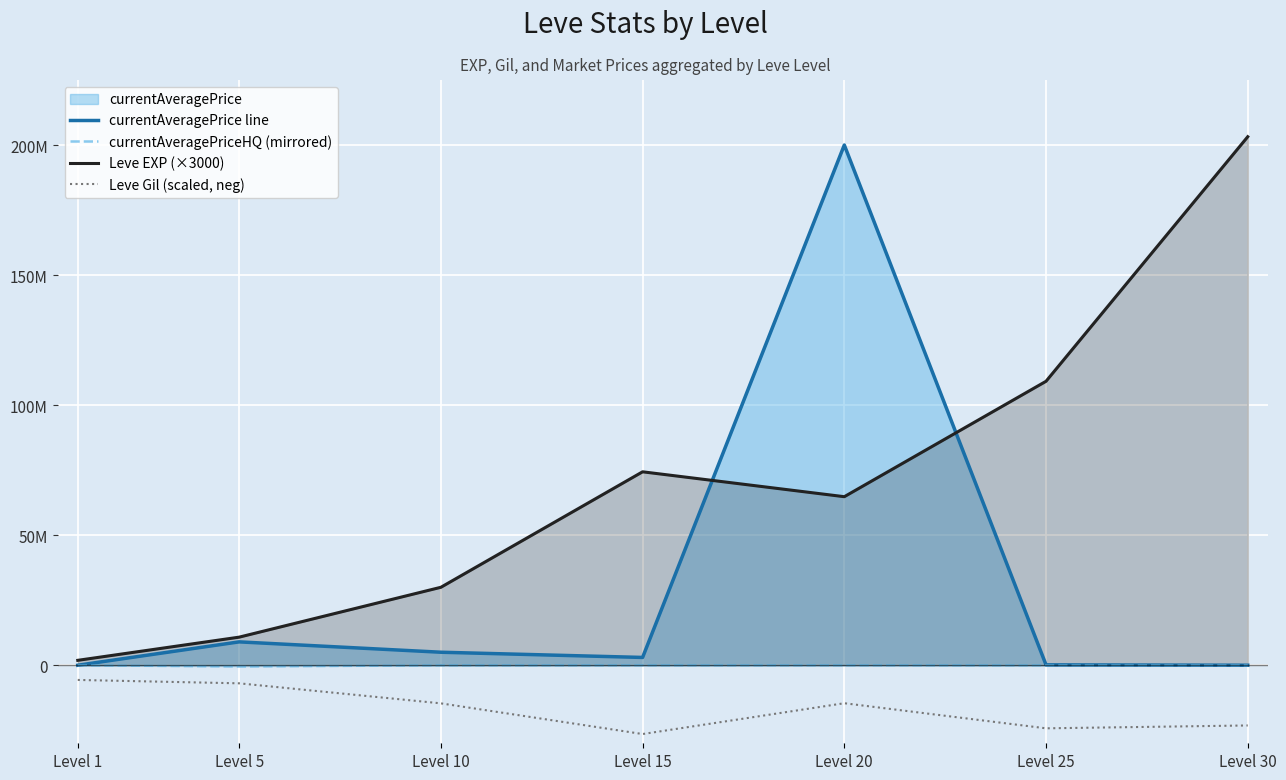

True or false: currentAveragePriceHQ (mirrored) and Leve EXP (×3000) cross at least once.

False